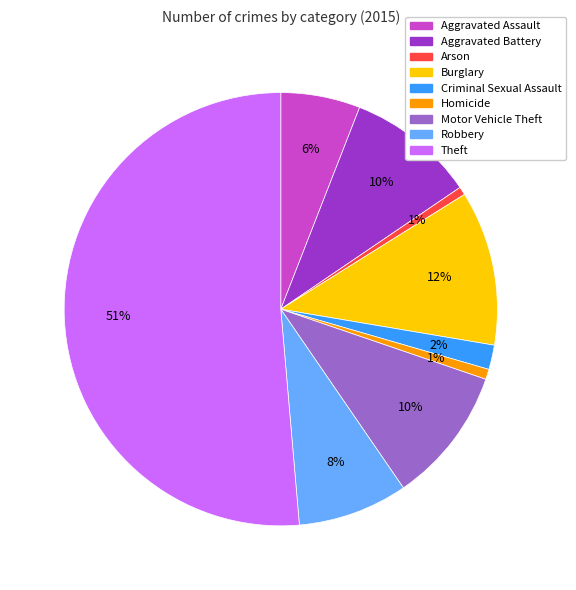

True or false: Homicide accounts for 12% of the total.

False